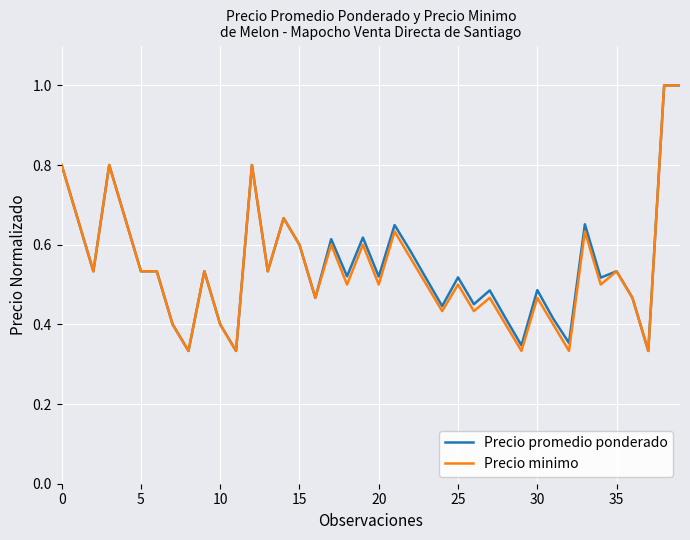

What is the maximum value shown in the chart?

1.0